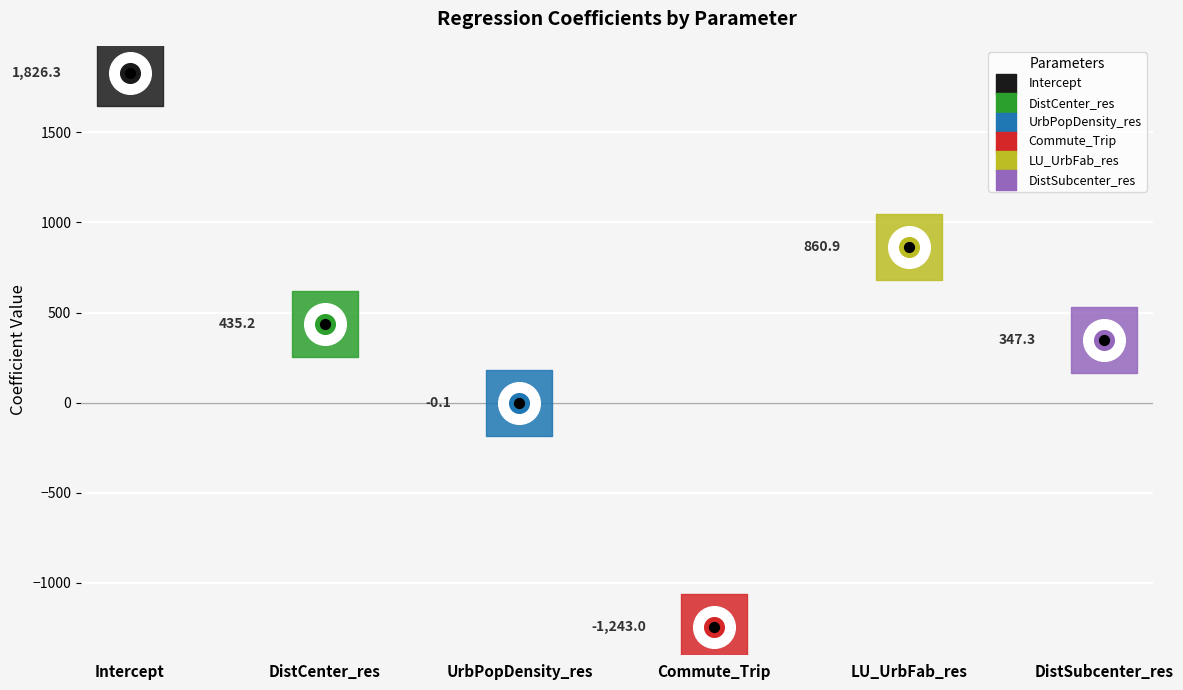

What is the change in value from DistCenter_res to LU_UrbFab_res?

+425.7